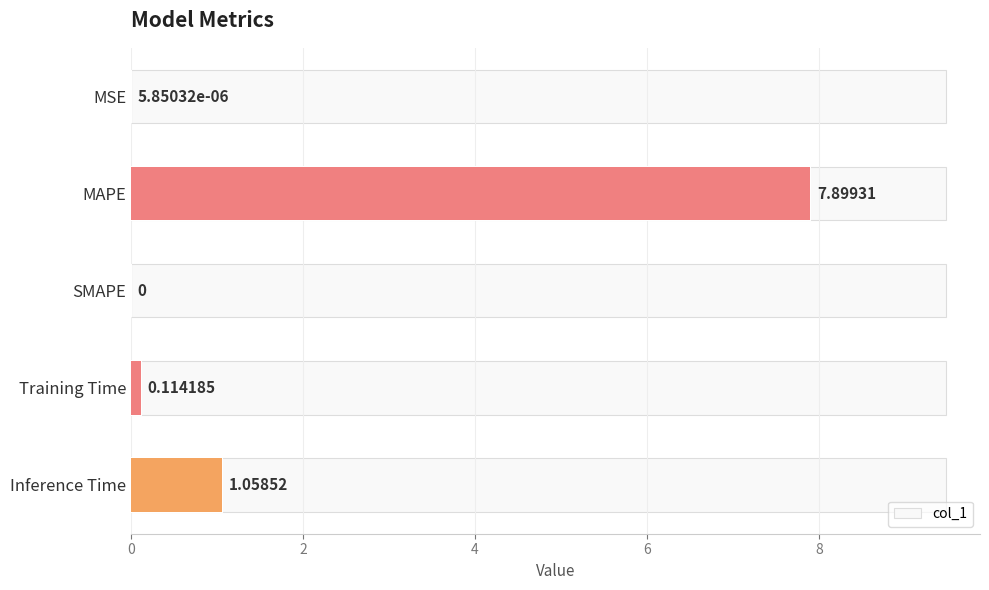

What is the average value?

1.8